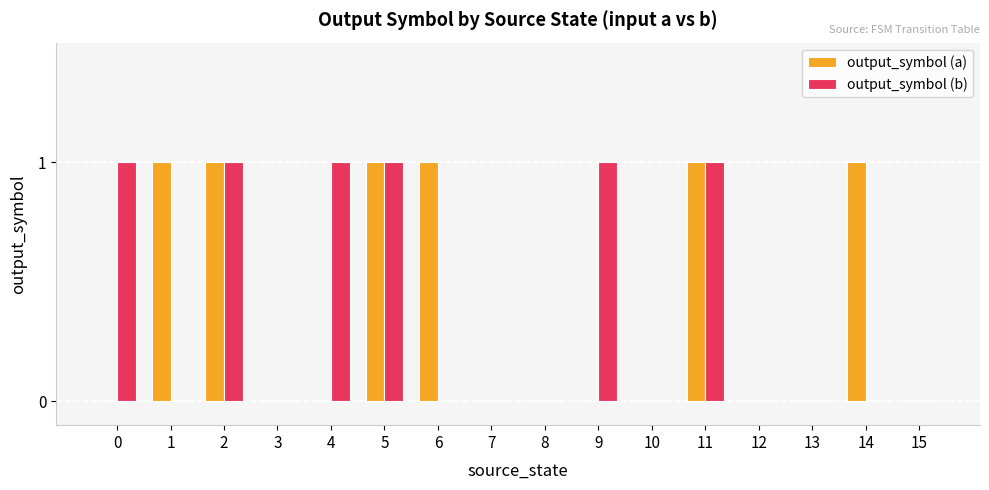

What is the sum of all output_symbol (b) values?

6